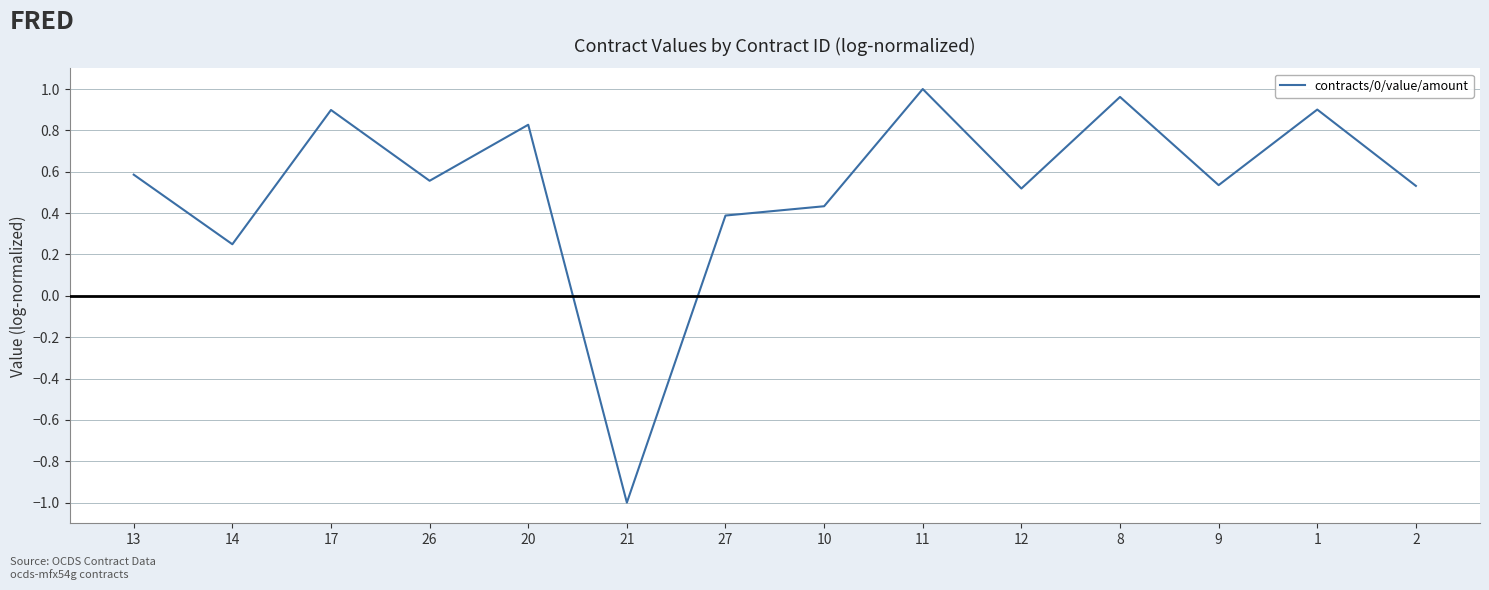

At which label does the data first exceed 0?

13